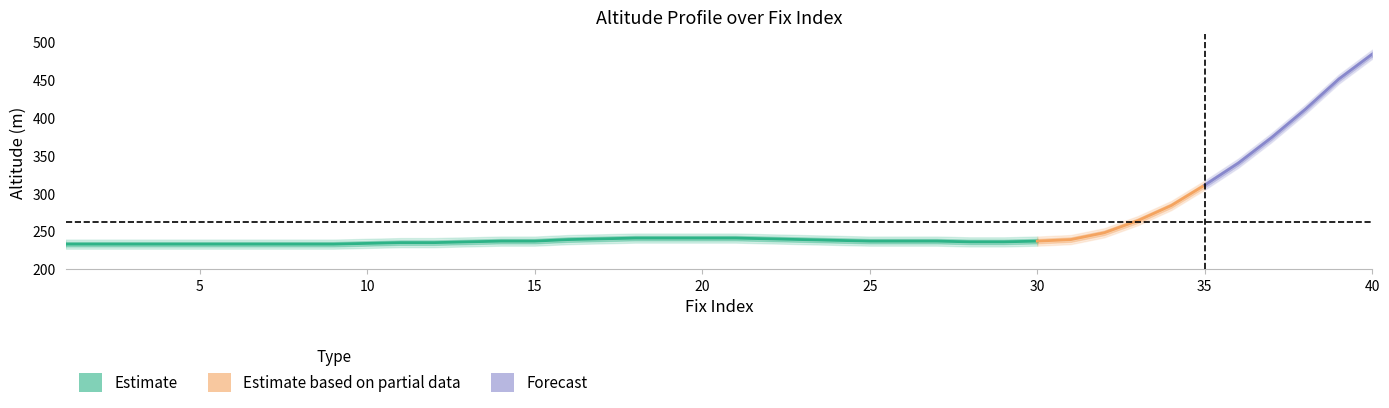

What is the sum of all alt_lower values?

10377